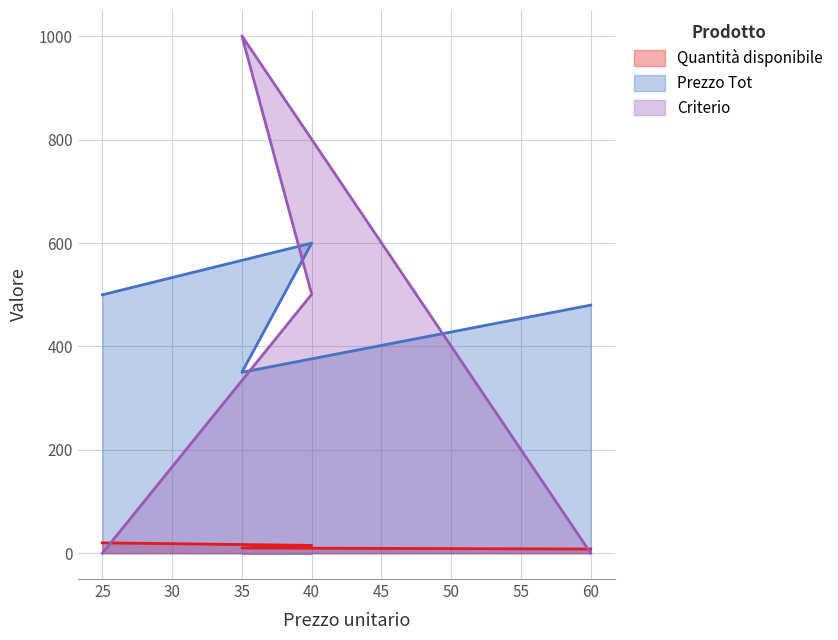

What is the difference between the highest and lowest values at 35?

991